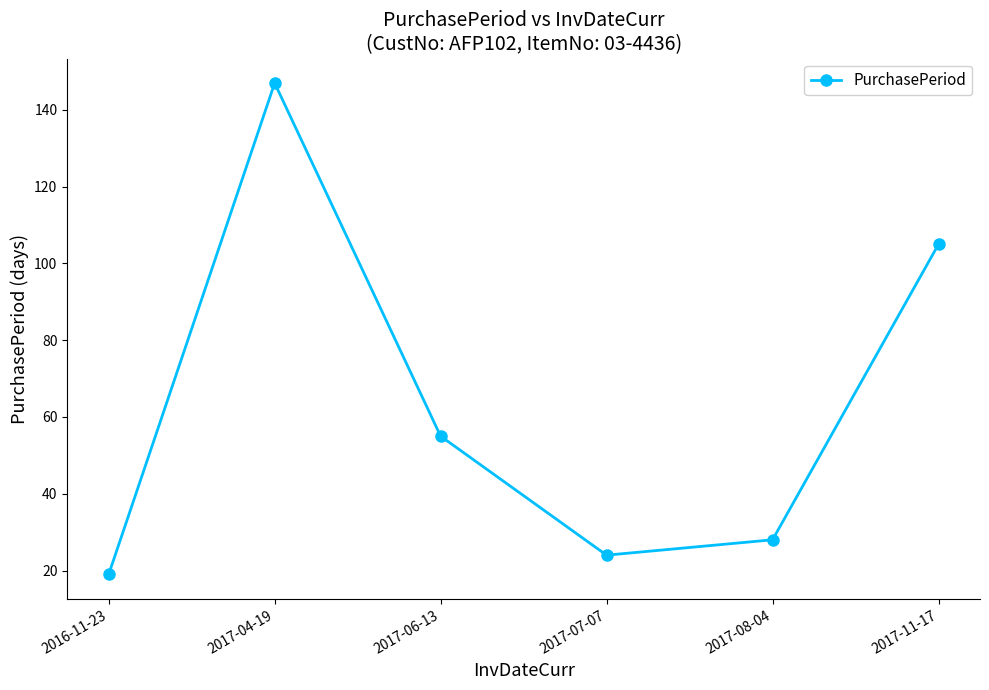

What is the maximum value shown in the chart?

147